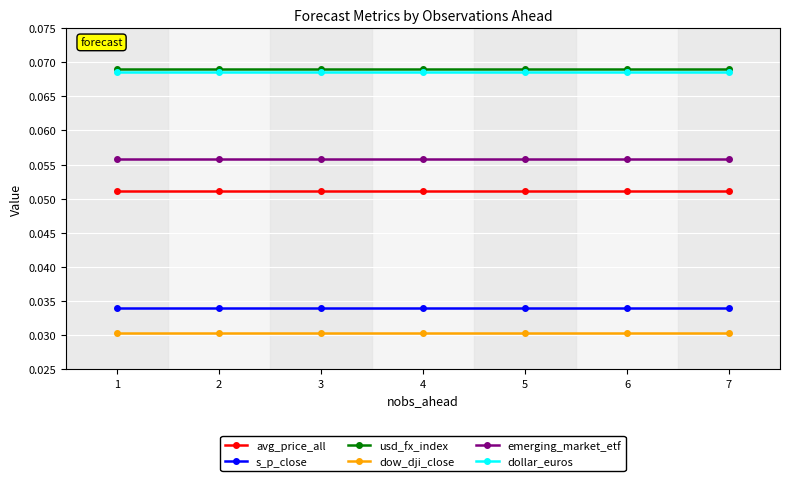

Is the value of dow_dji_close at 4 greater than the value of usd_fx_index at 2?

No